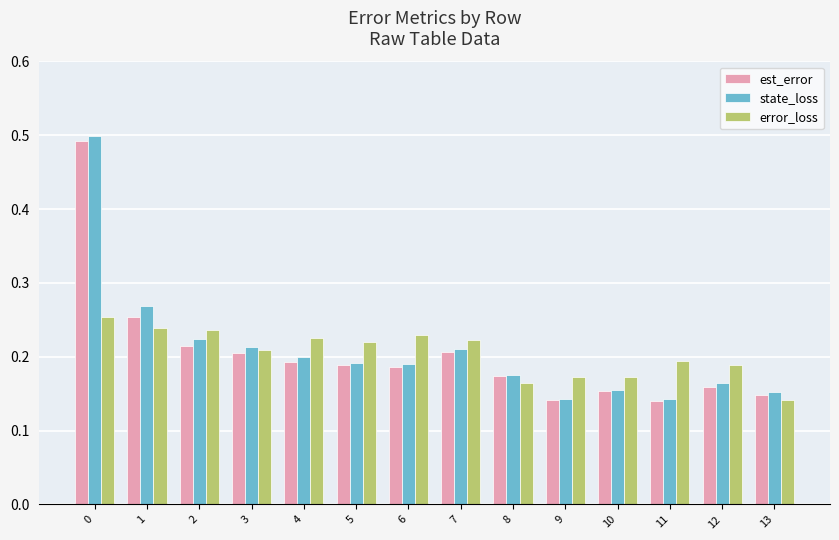

What is the difference between the maximum and minimum values in the state_loss series?

0.4